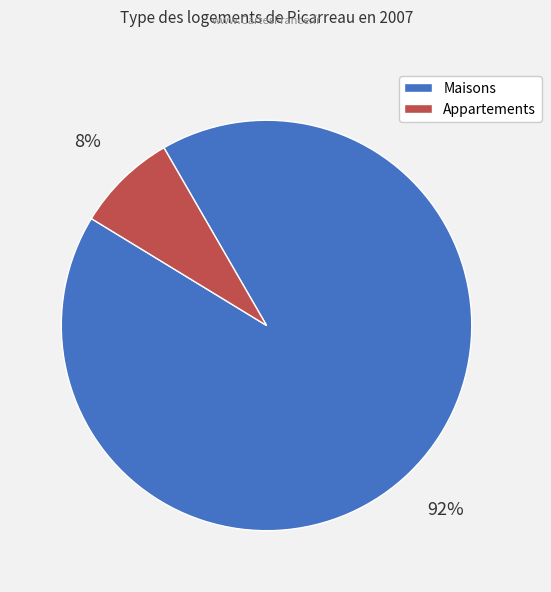

Is there a majority slice in this chart?

Yes